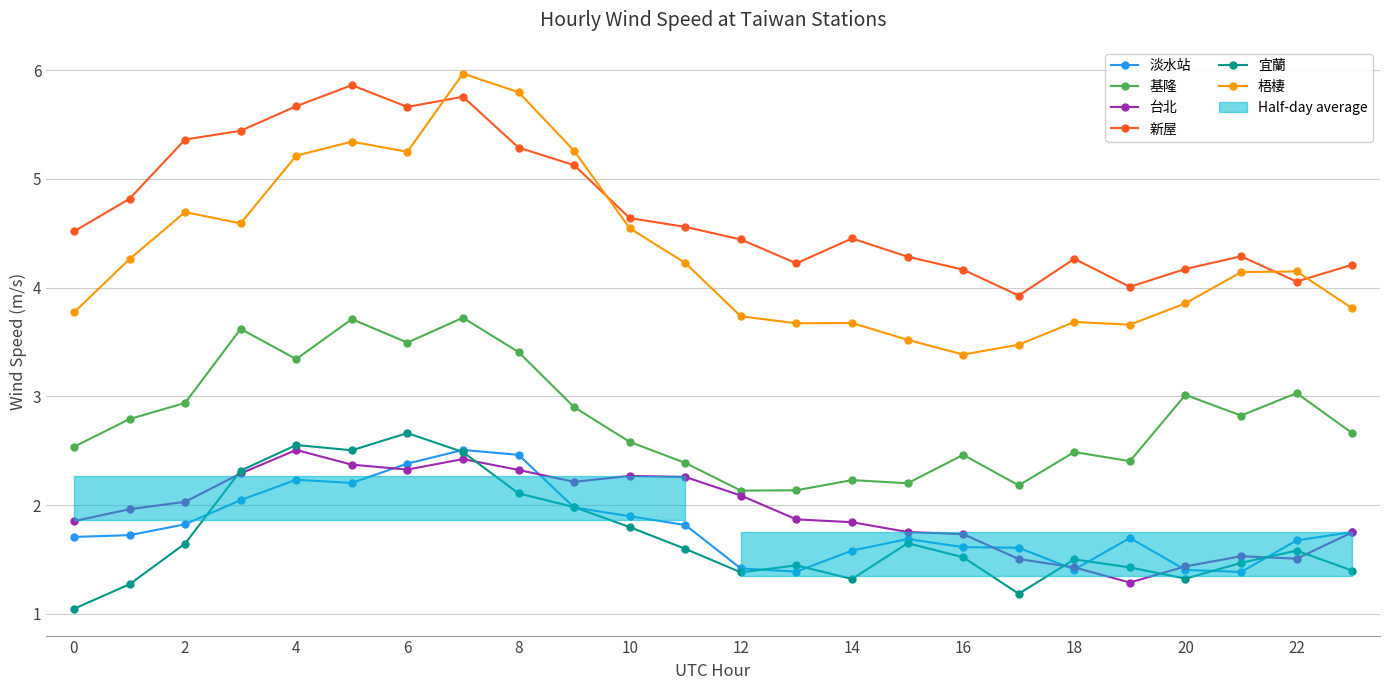

Where is 新屋 nearest to the value 4?

19